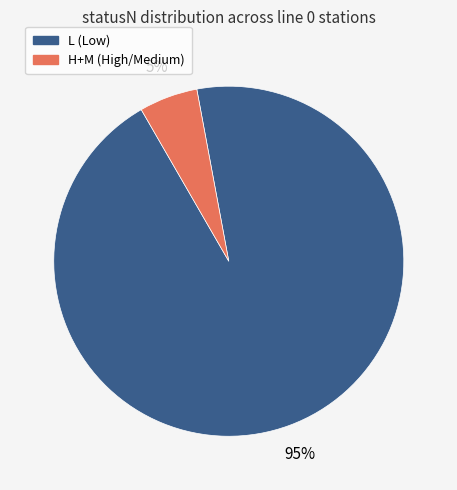

To the nearest percent, what is the average slice percentage?

50%